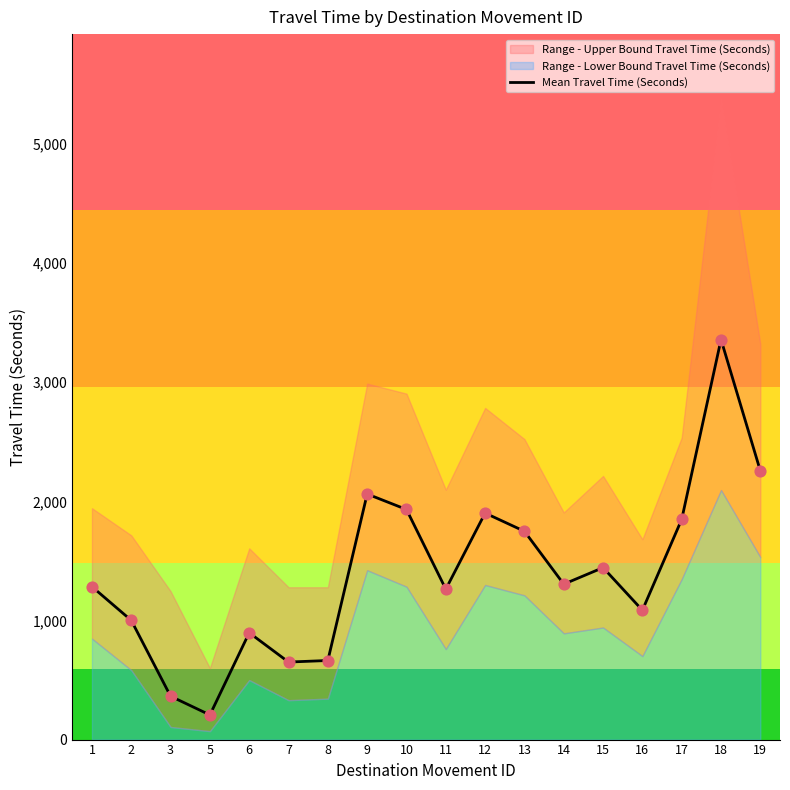

Approximately how many times larger is the value at 1 compared to 13?

0.7